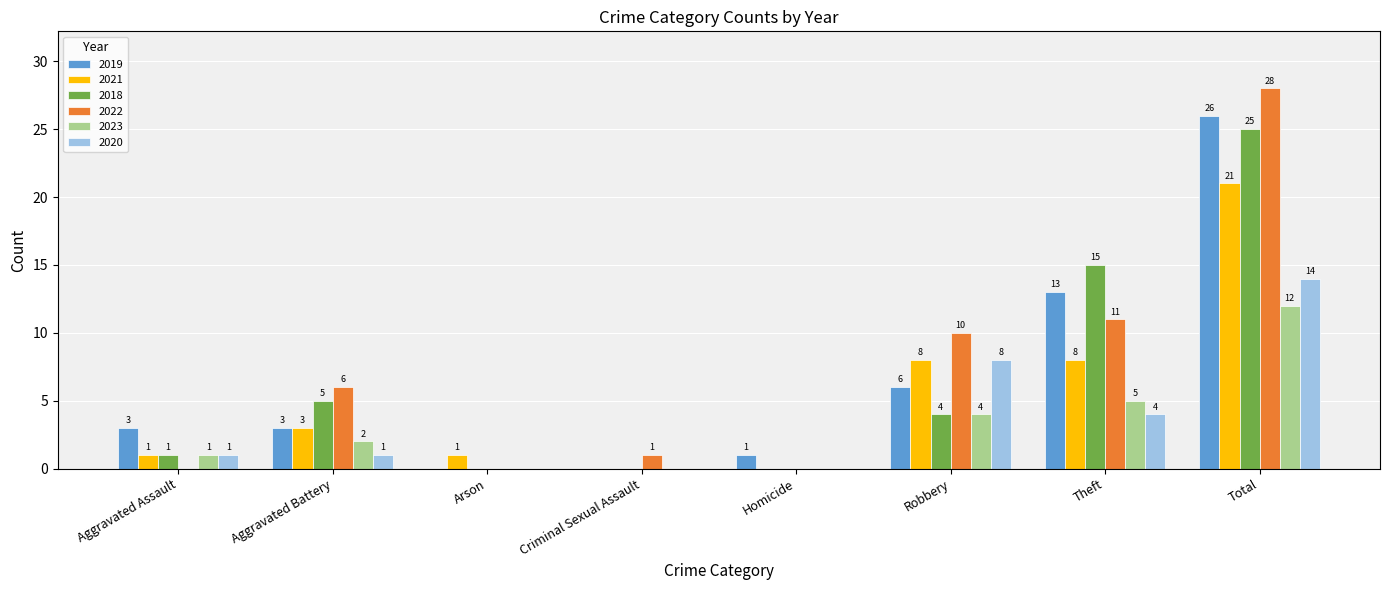

What is the maximum value for 2020?

14